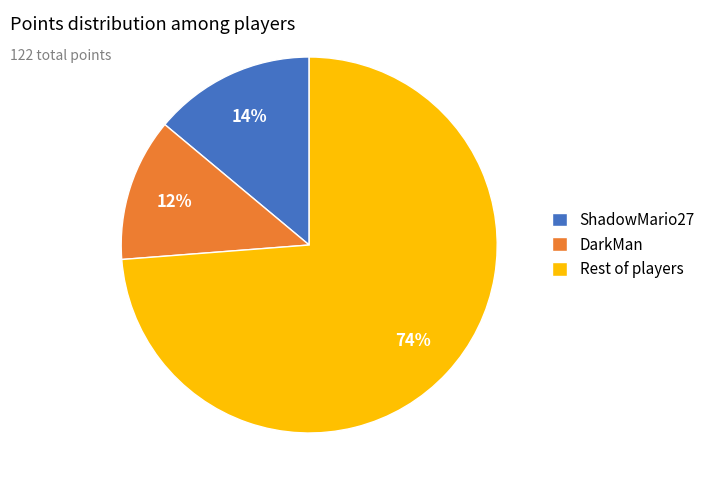

Do Rest of players and ShadowMario27 together represent more than half of the pie?

Yes